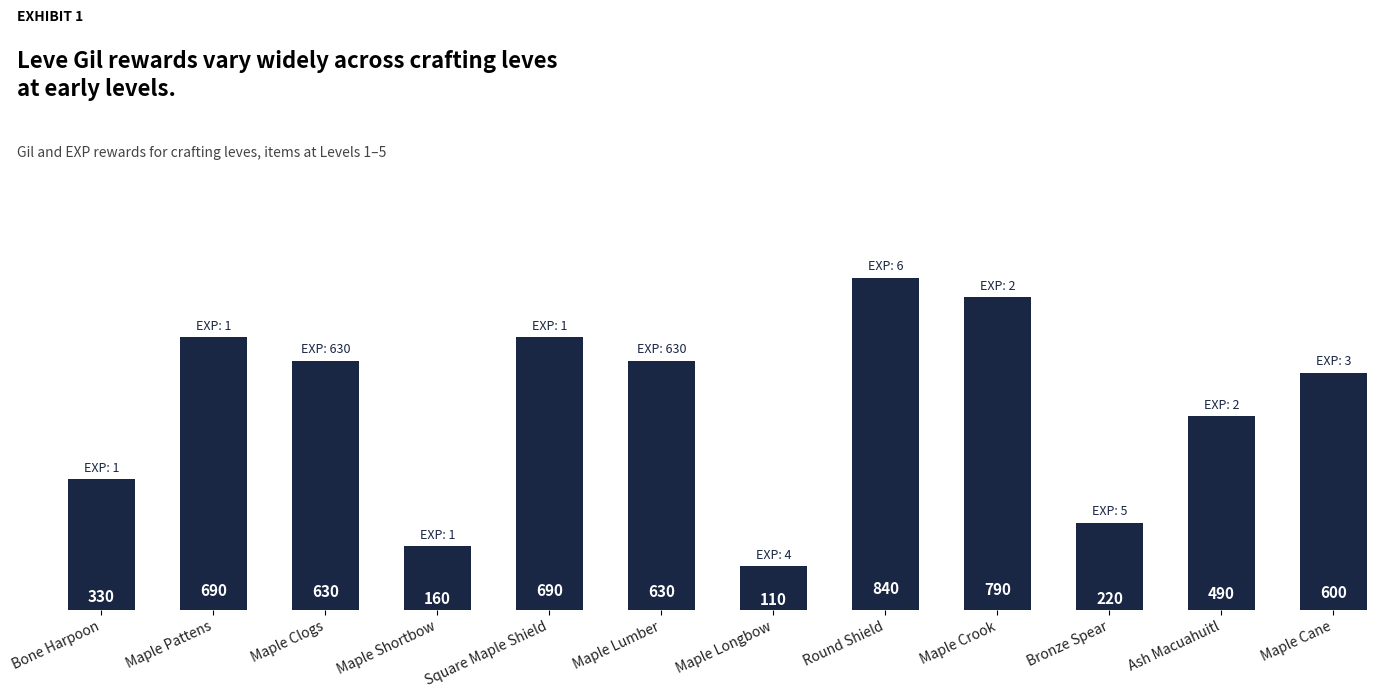

What is the difference between the second highest and second lowest values?

630